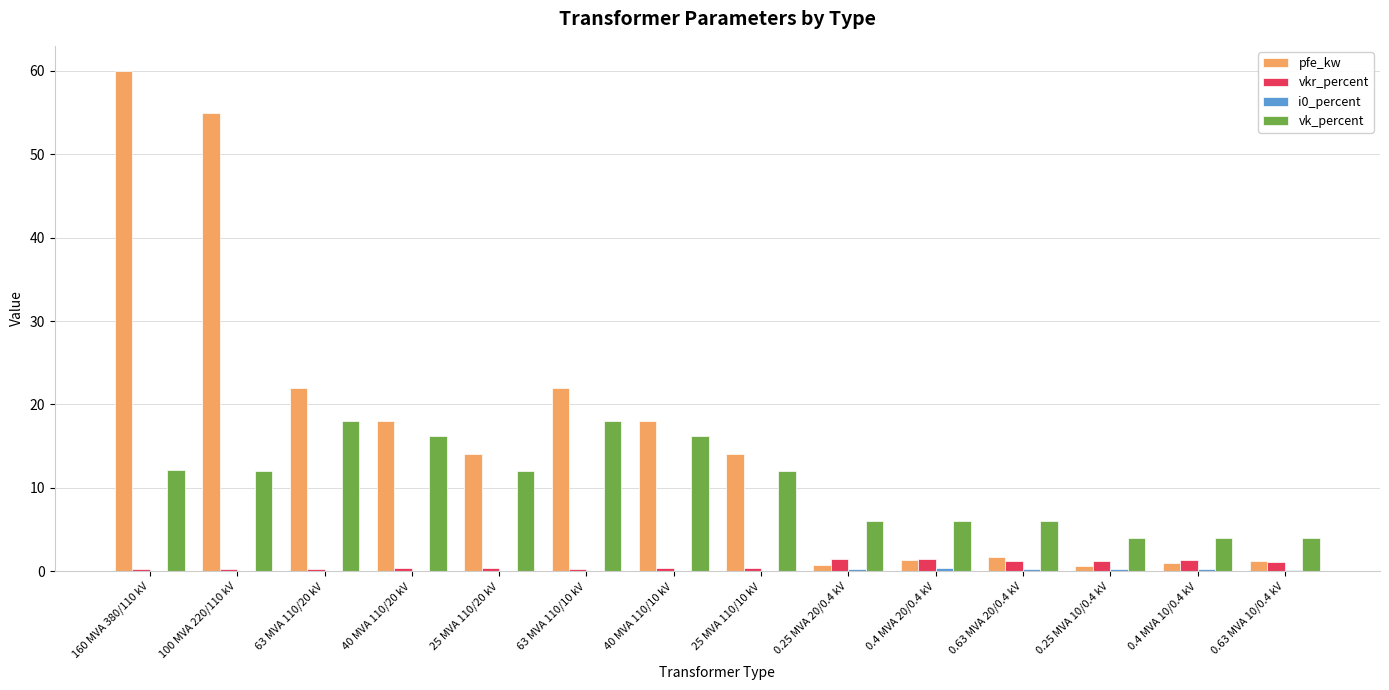

At which label does vk_percent first exceed 12?

160 MVA 380/110 kV